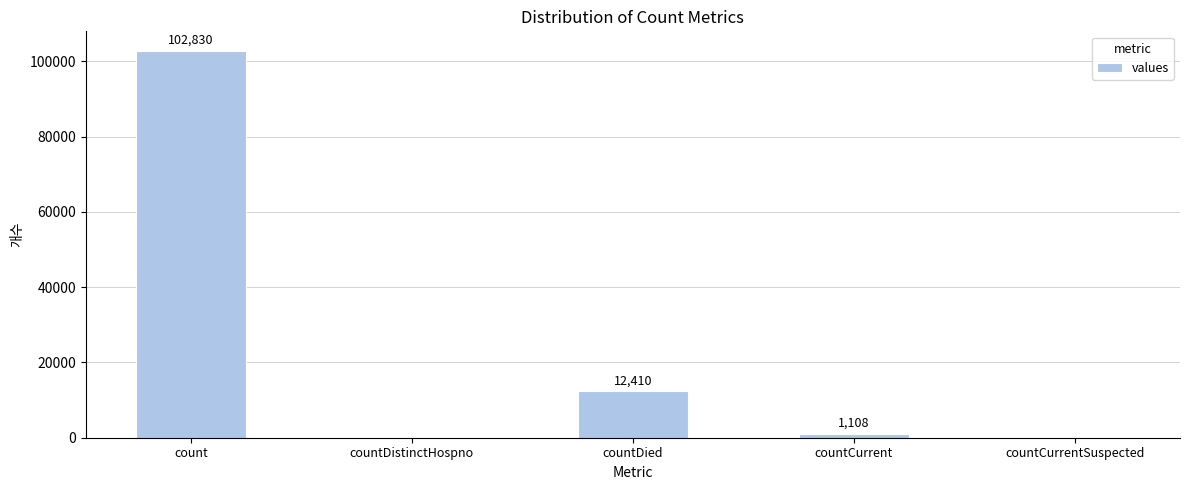

What is the sum of the values at countDied and countCurrent?

13518